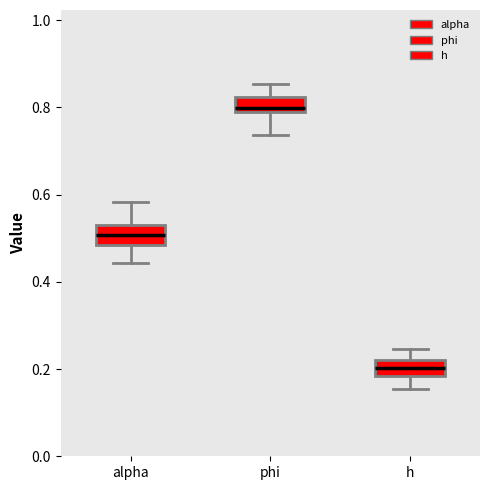

Where does the median line of the box for phi sit on the y-axis? The values are not printed on the chart, so give them approximately, as read against the axis.

0.80